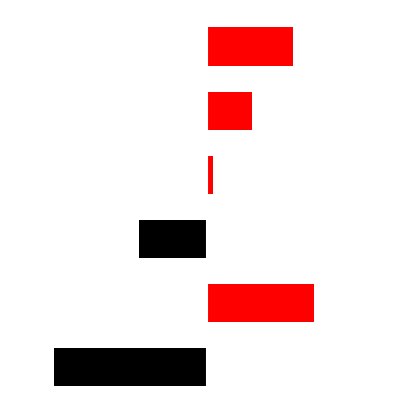

How many positive values are there?

4